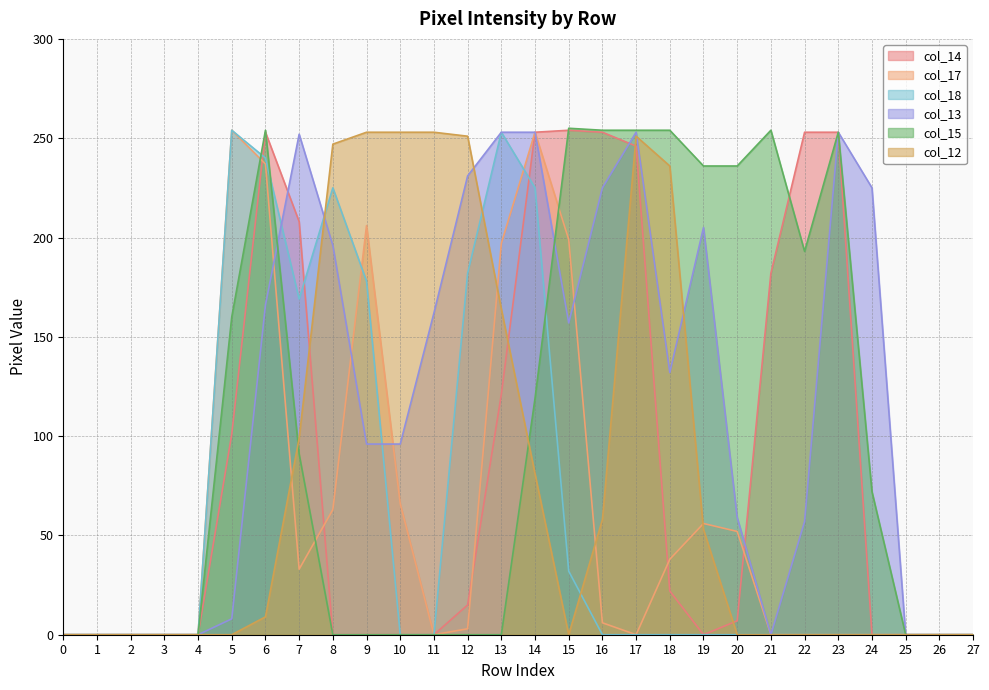

What is the total value across all series at 18?

682